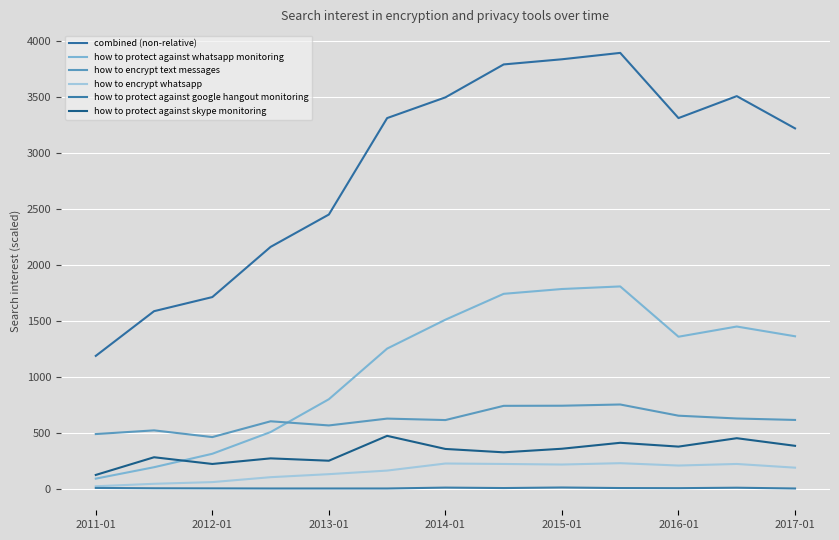

Which series has the largest range (max minus min)?

combined (non-relative)